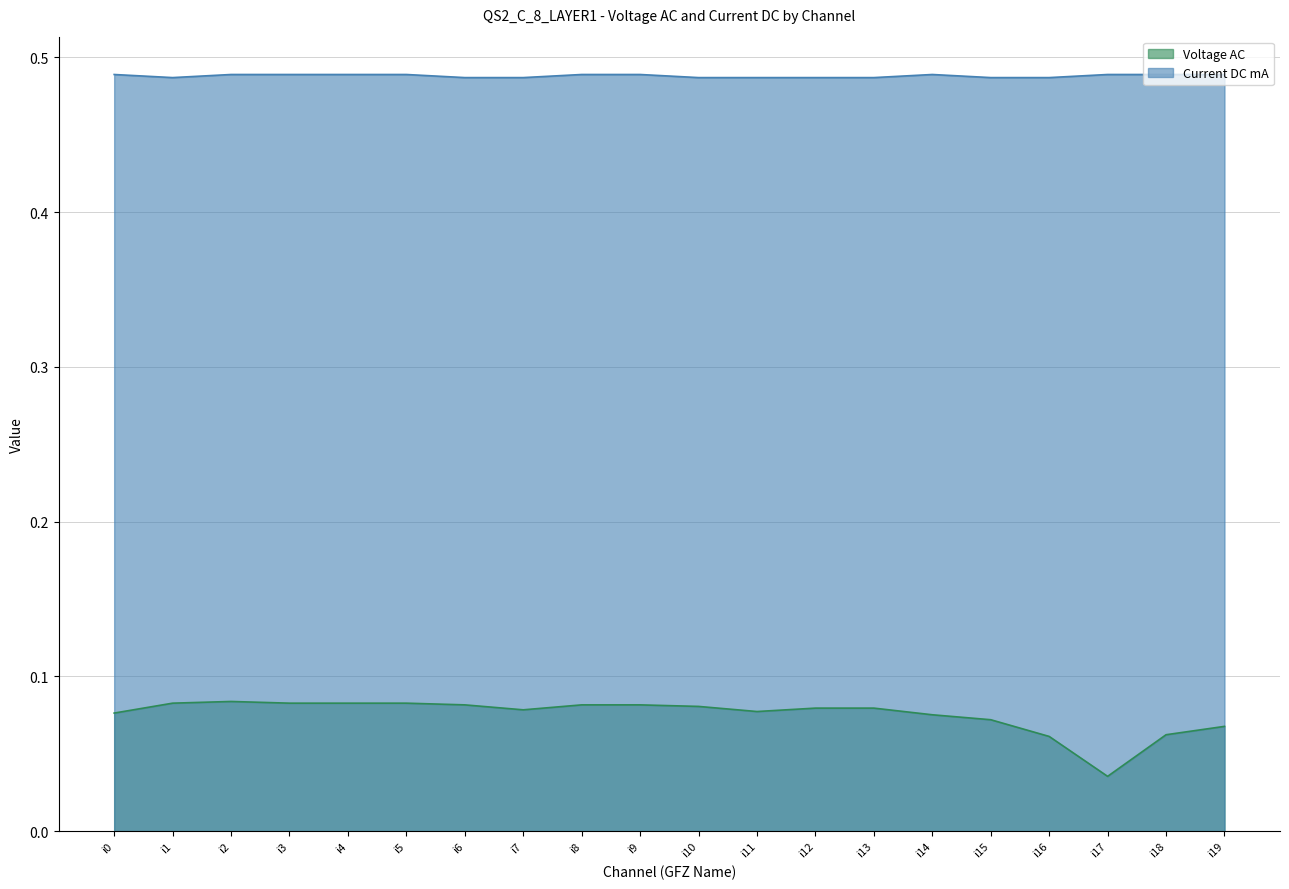

Between i15 and i8, which is larger?

i8